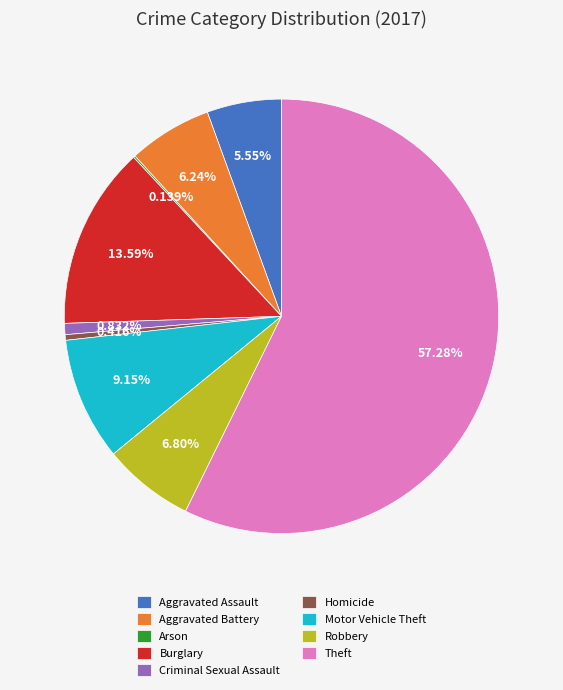

Which category has the biggest portion of the pie?

Theft